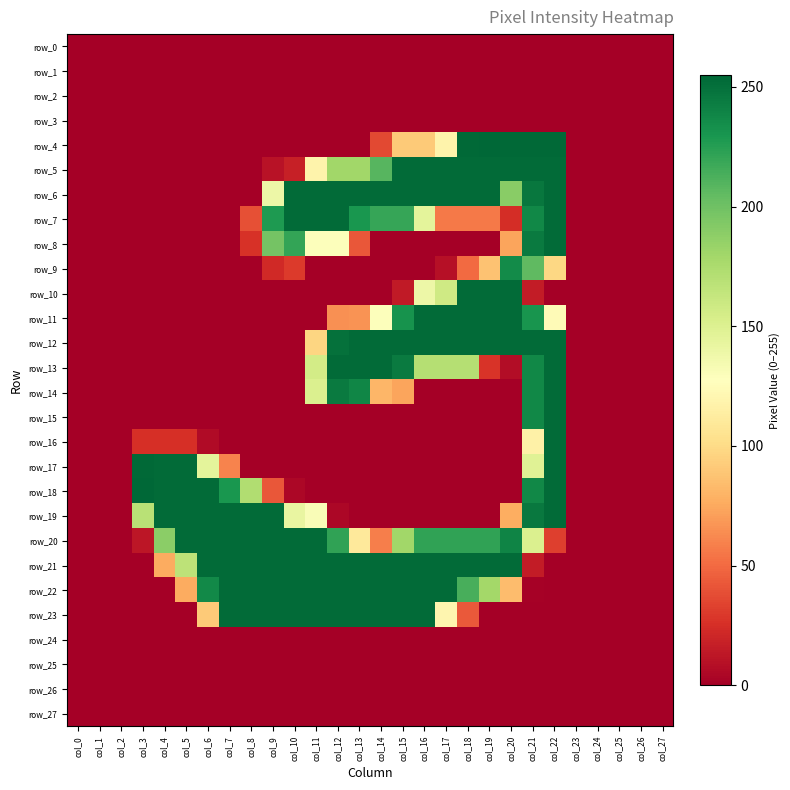

Rank the series at col_9 from lowest to highest value.

row_0, row_1, row_2, row_3, row_4, row_10, row_11, row_12, row_13, row_14, row_15, row_16, row_17, row_24, row_25, row_26, row_27, row_5, row_9, row_18, row_6, row_8, row_7, row_19, row_20, row_21, row_22, row_23